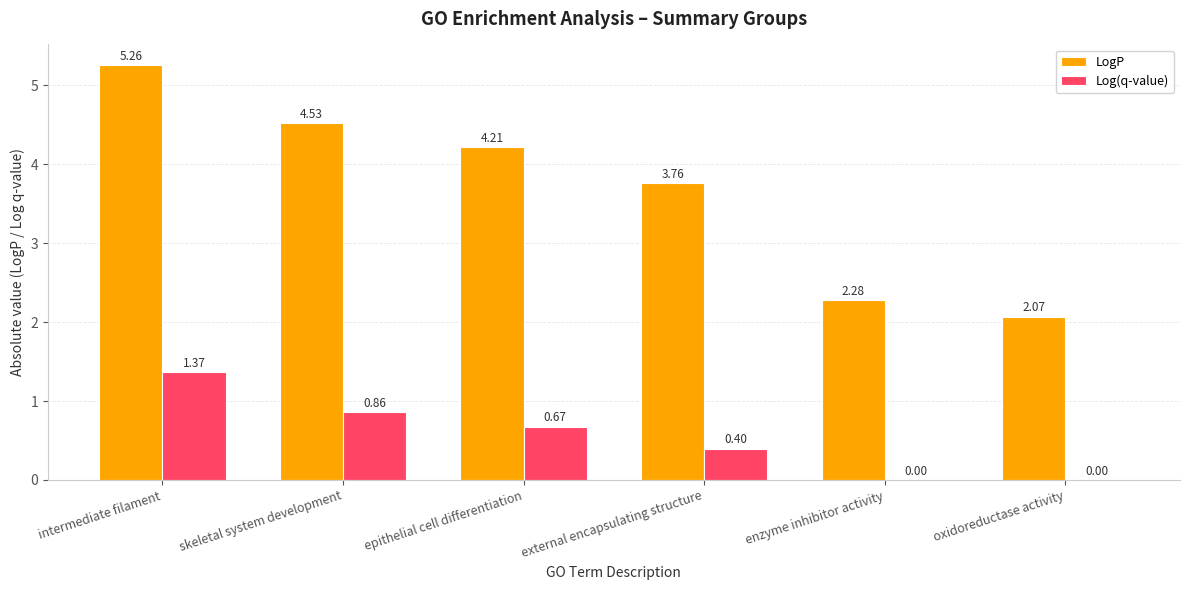

What is the sum of all LogP values?

22.1